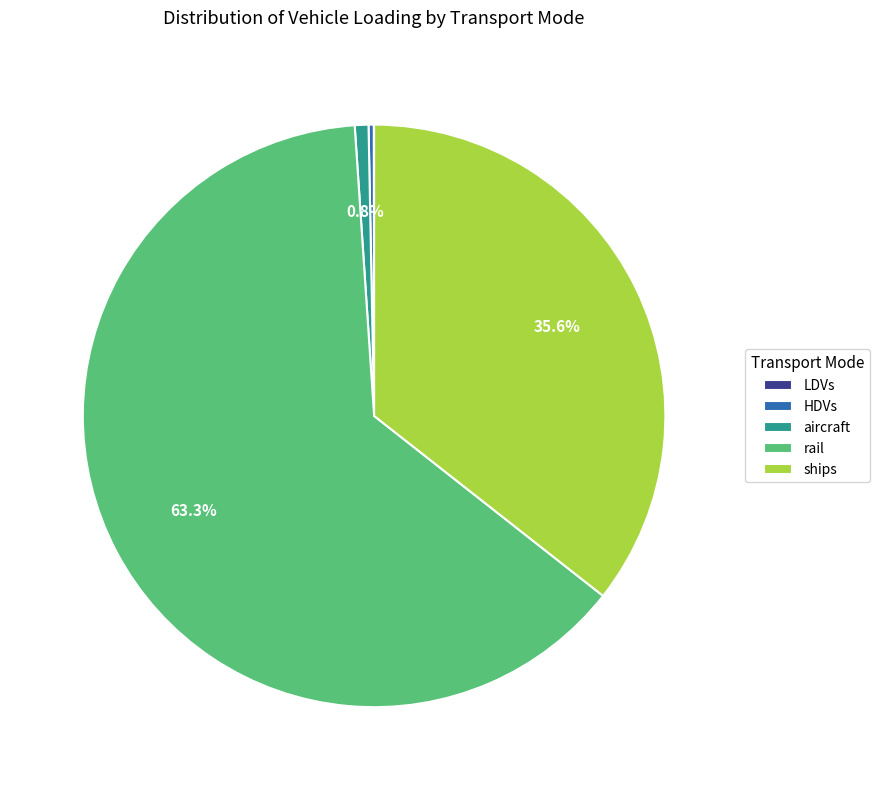

Do aircraft and HDVs together represent more than half of the pie?

No